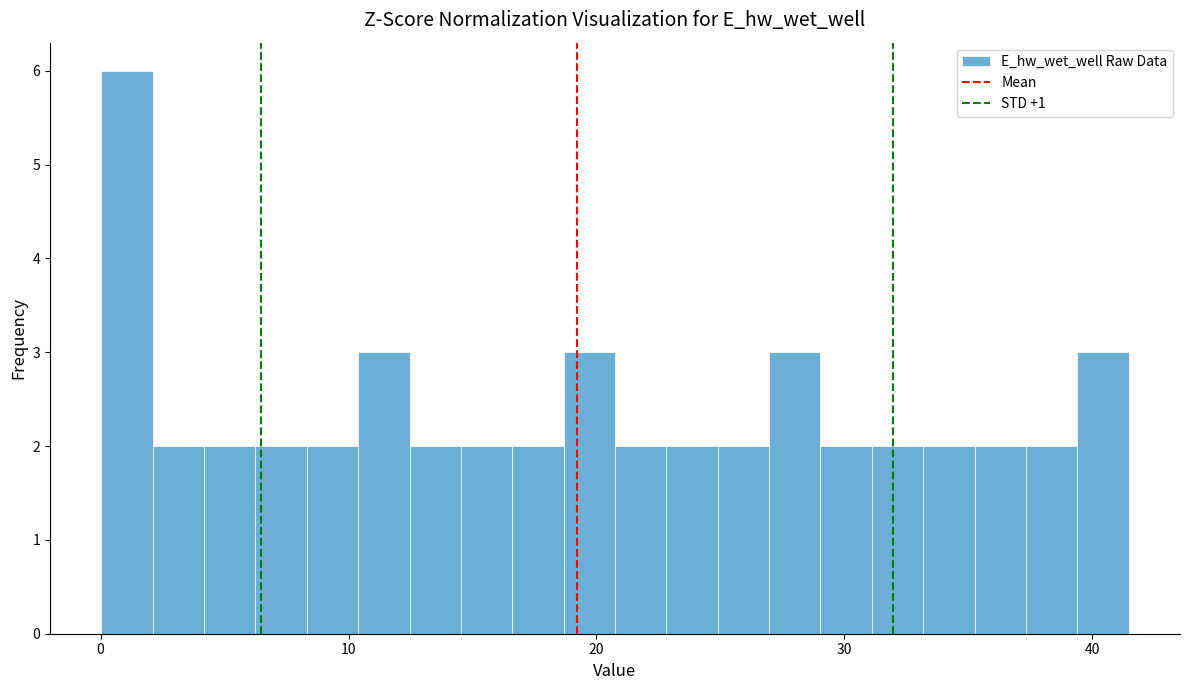

Read against the x-axis, roughly where is the centre of the tallest bar?

1